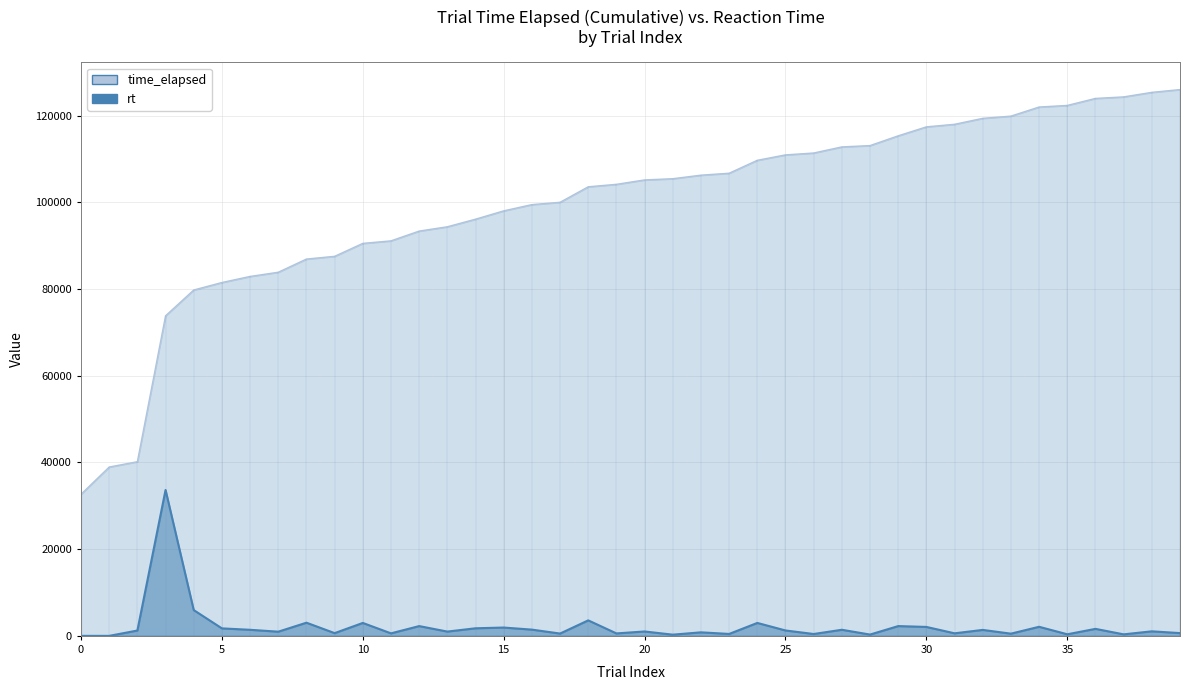

What is the difference between the time_elapsed values at 9 and 5?

6041